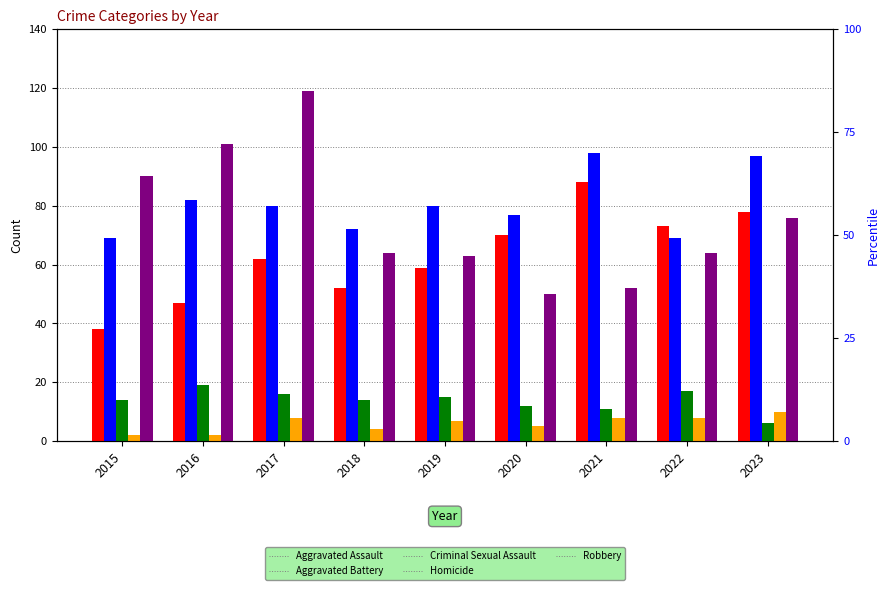

Read the Robbery value at 2016, to the nearest 10.

100